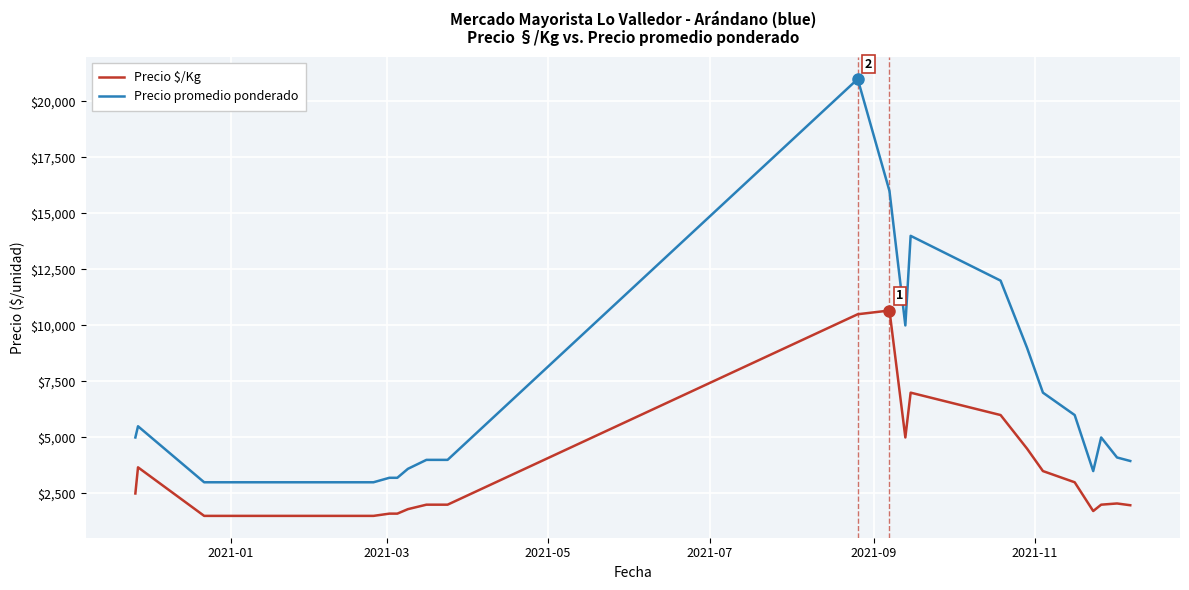

At how many categories does at least one series exceed 3819?

15